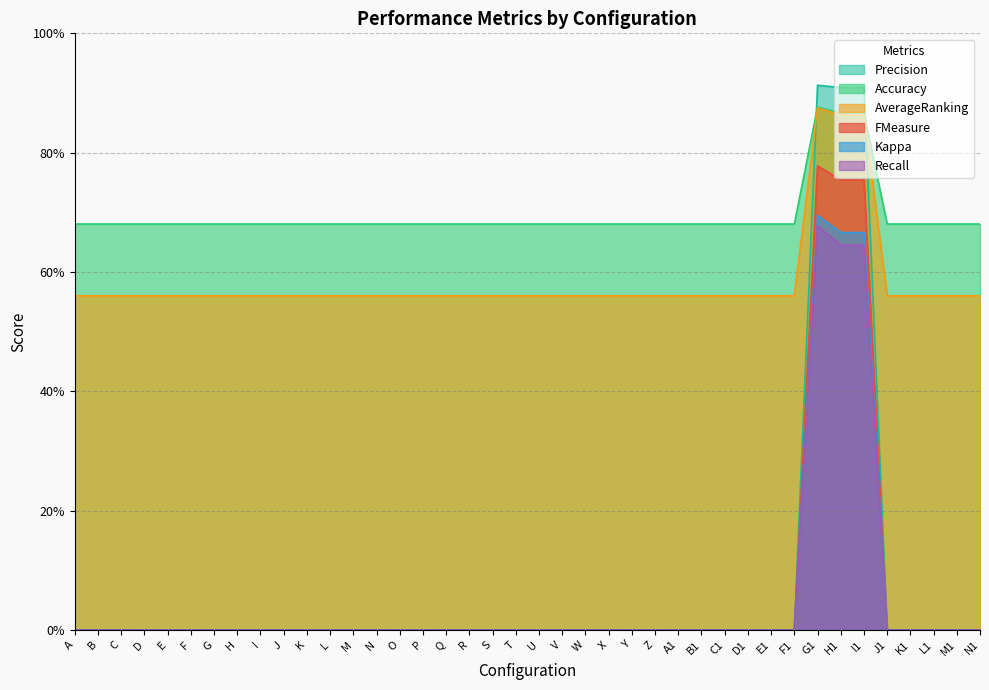

Rank the series by their maximum value, from highest to lowest.

Precision, Accuracy, AverageRanking, FMeasure, Kappa, Recall